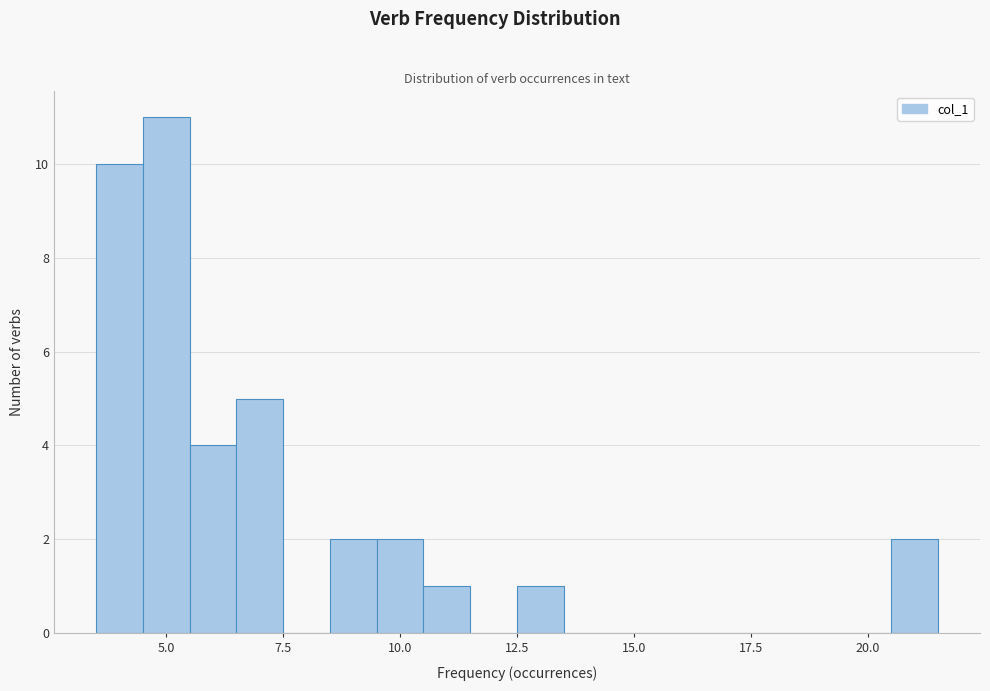

Around what value on the x-axis is the tallest bar? Give the approximate position of its centre, as read against the axis.

5.0